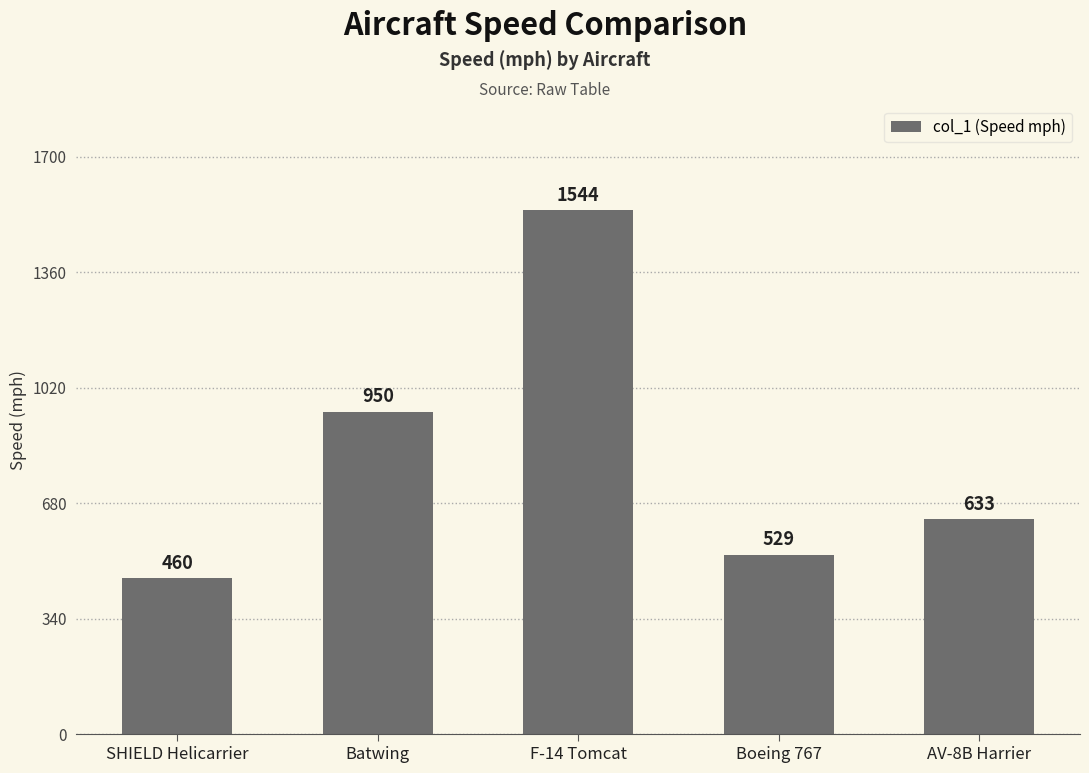

Is it true that the value at F-14 Tomcat is 2364?

False